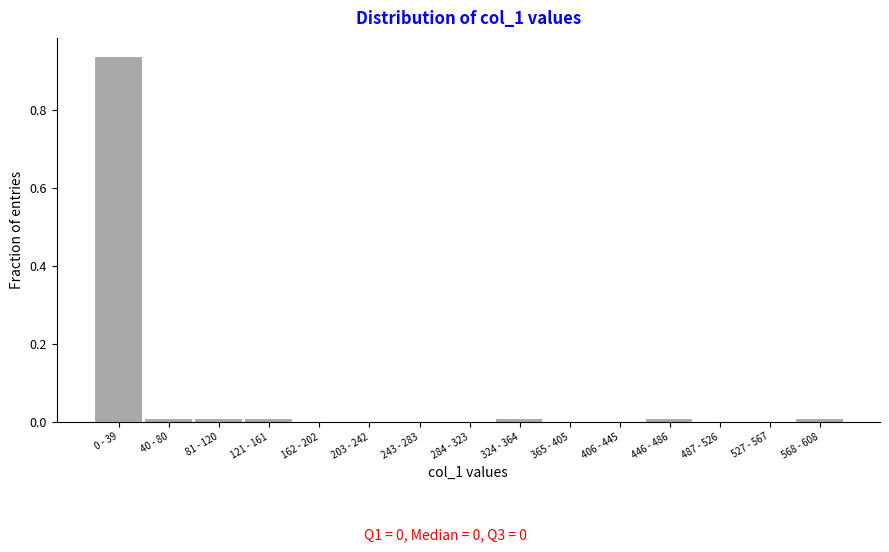

The value at 365 - 405 is 0.3. True or false?

False